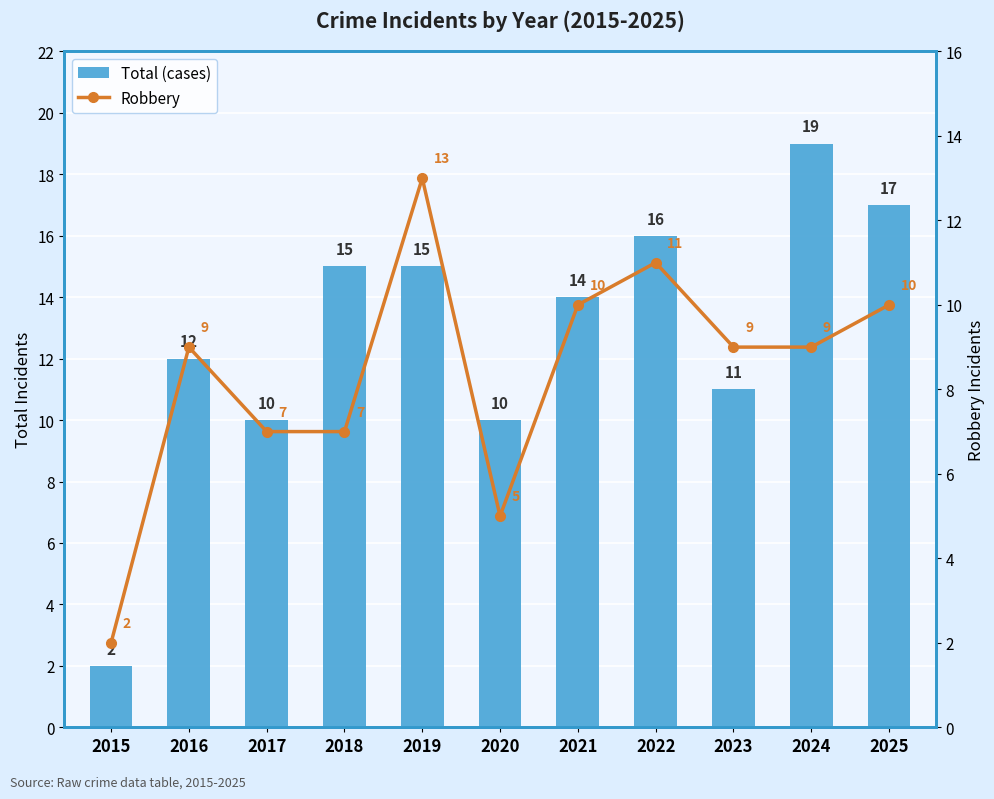

At which category is the sum across all series the highest?

2019